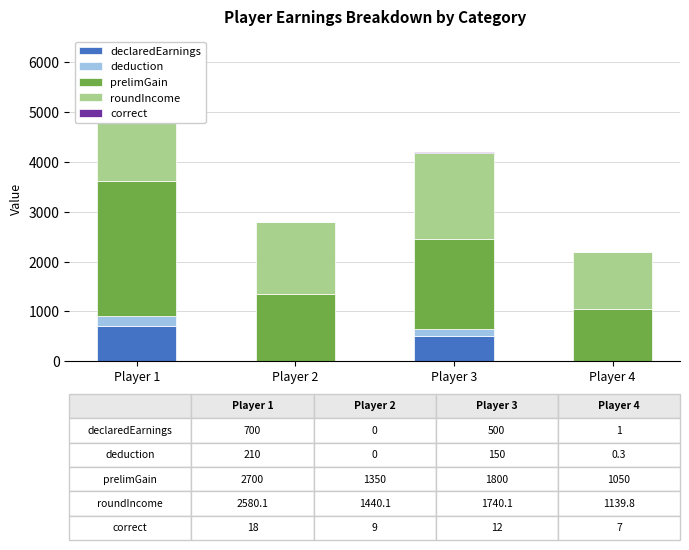

How many data points does each series have?

4